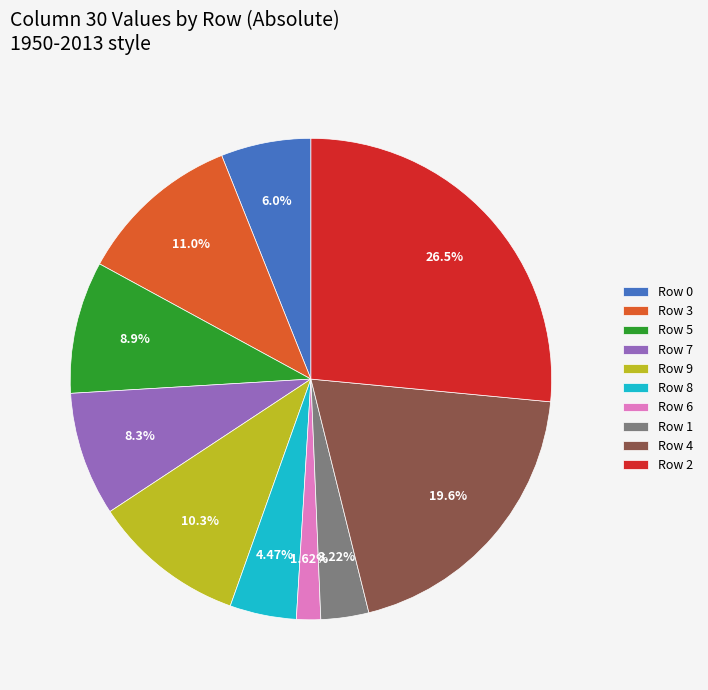

Between Row 5 and Row 6, which is larger?

Row 5